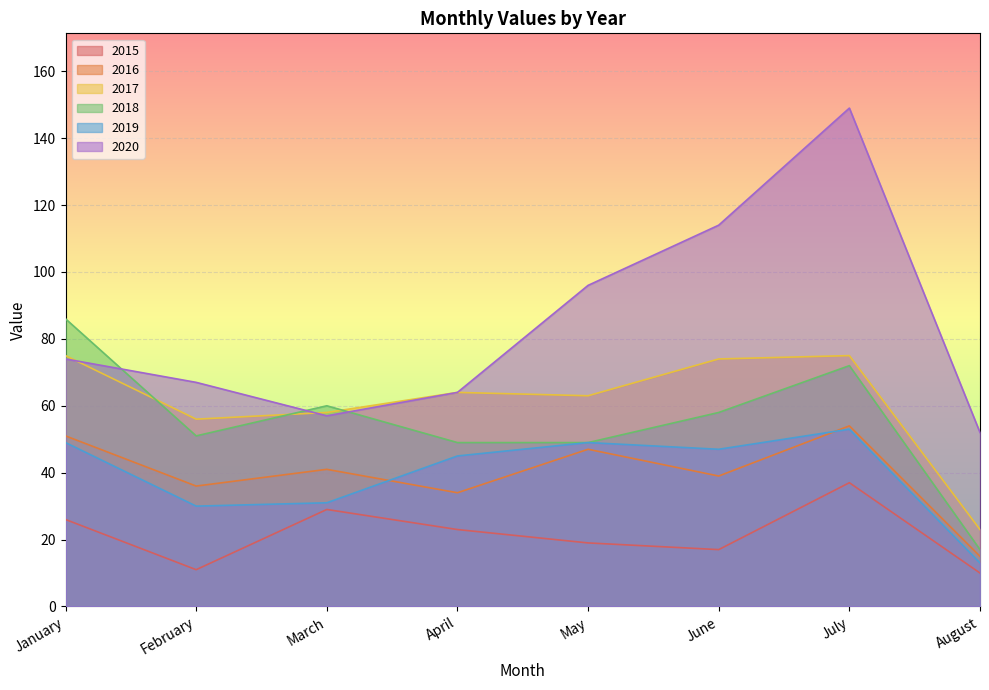

True or false: 2018 and 2017 intersect in this chart.

True